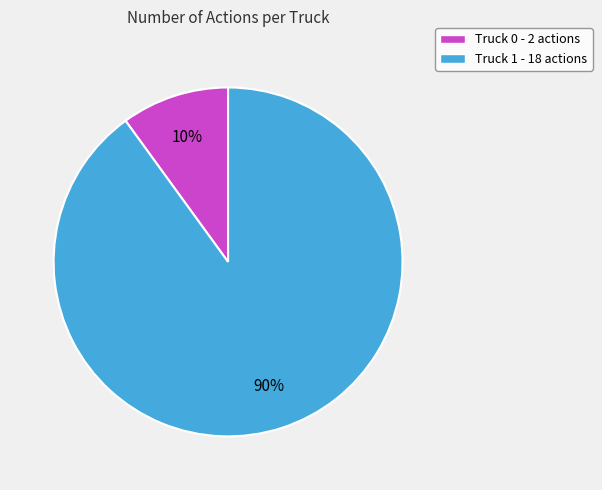

To the nearest percent, what is the difference between the Truck 0 and Truck 1 slice percentages?

80%